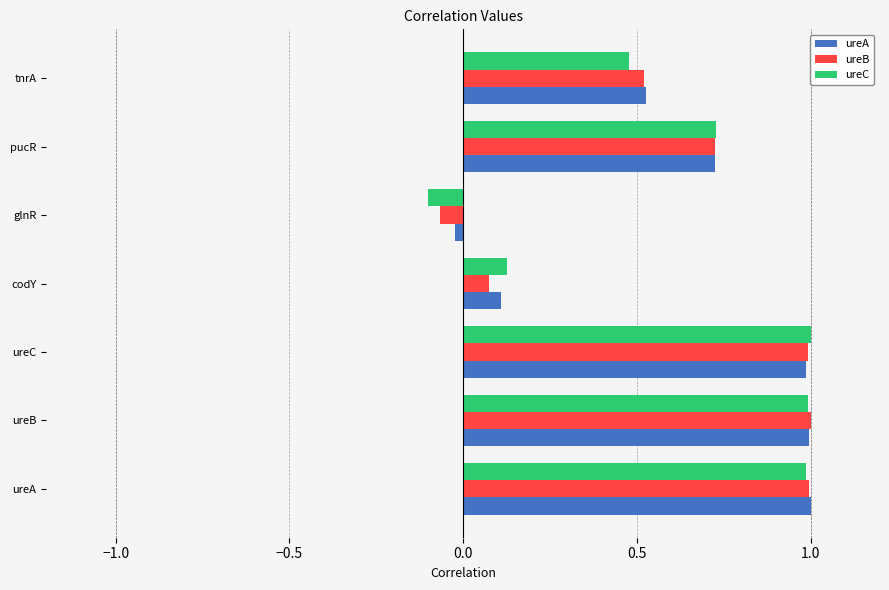

The ureC series shows -0.1 at glnR. True or false?

True